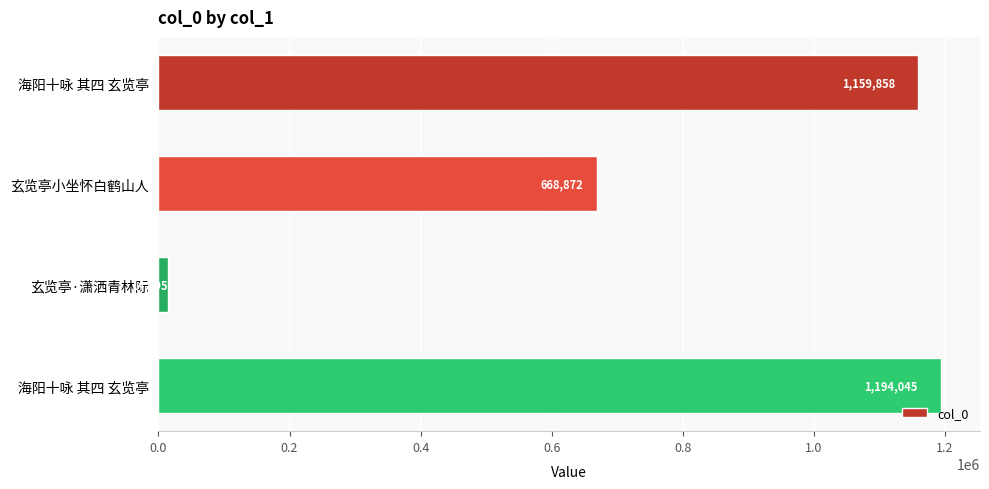

Which label corresponds to the smallest value in the chart?

玄览亭·潇洒青林际